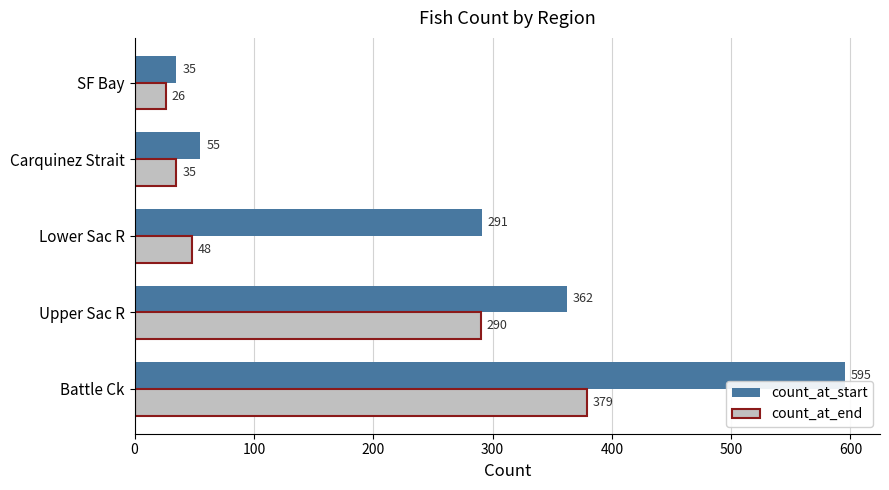

Which series has the widest spread of values?

count_at_start